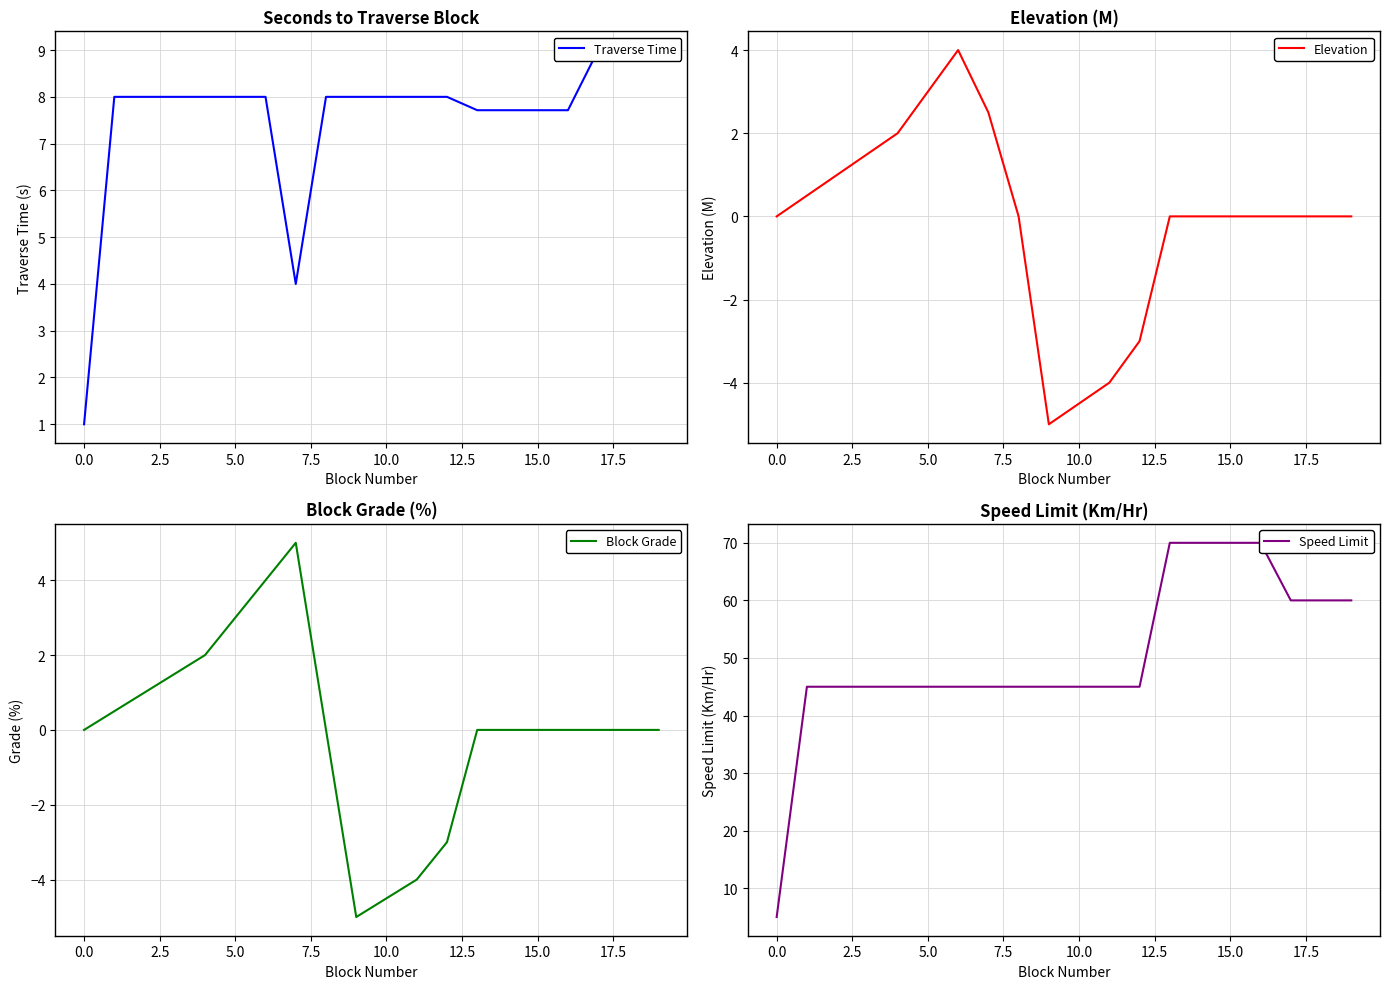

Which series changed the most between 18 and 19?

Traverse Time